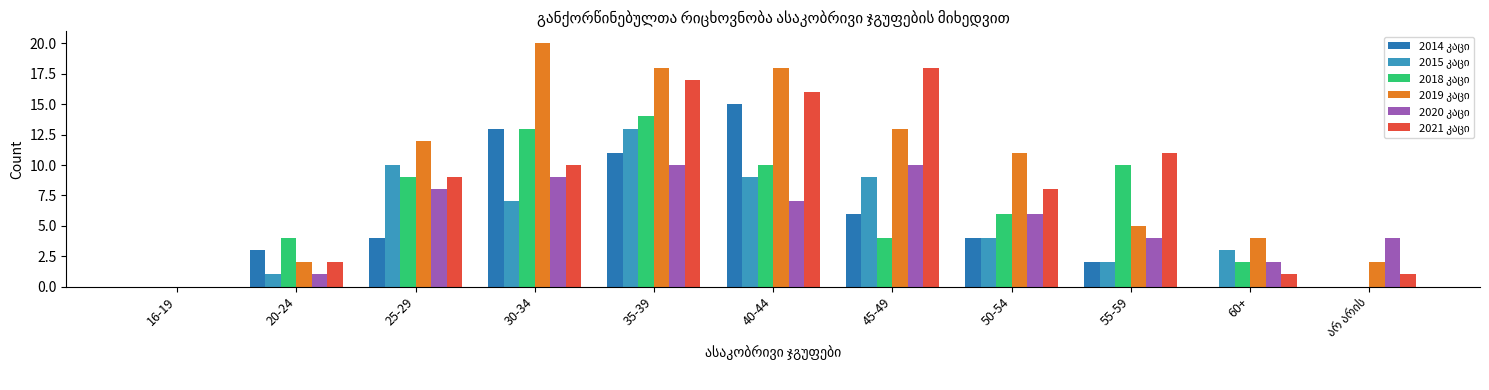

What is the maximum value shown in the chart?

20